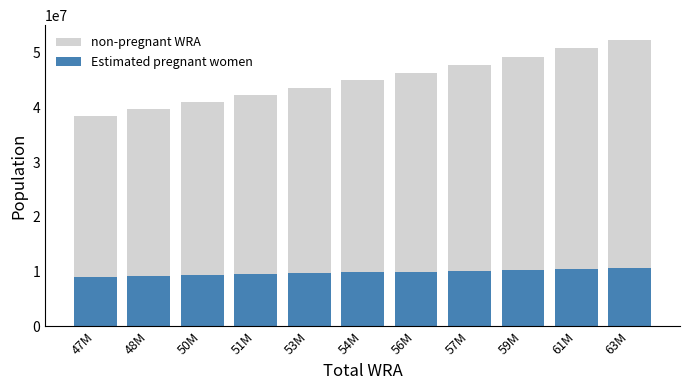

At which category is the sum across all series the highest?

63M